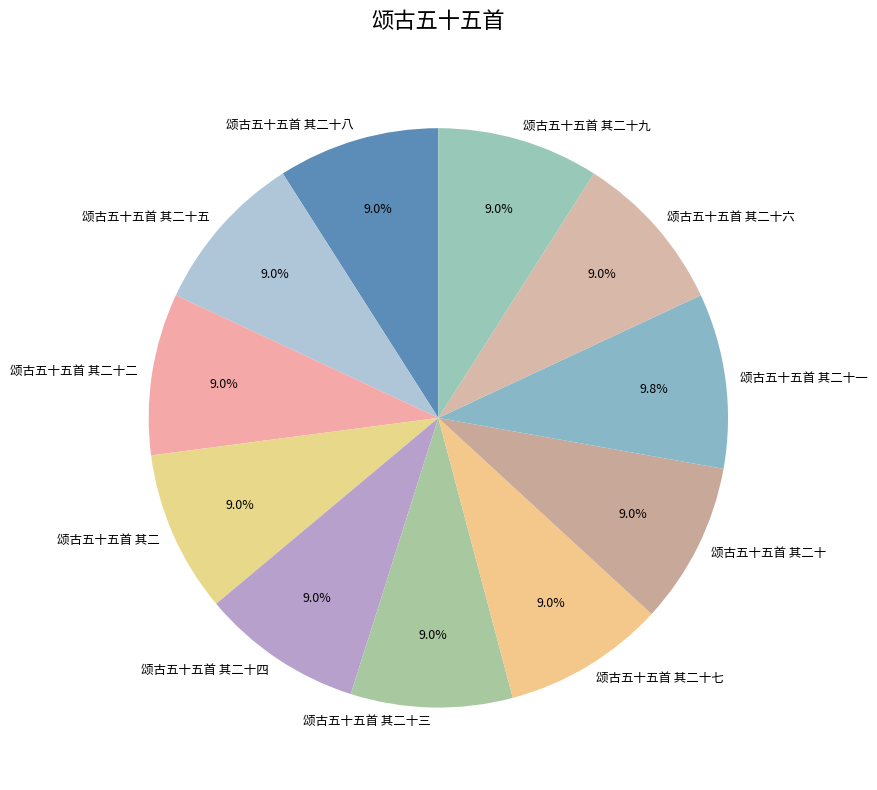

What percentage do 颂古五十五首 其二十三 and 颂古五十五首 其二十六 together represent?

18.0%